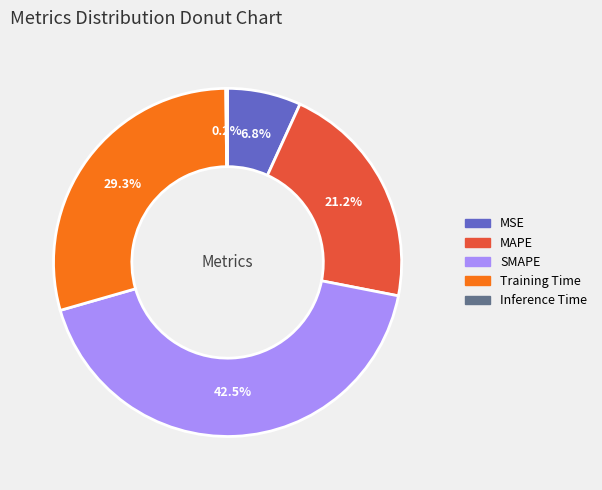

Is it true that MSE is 7% of the pie?

True